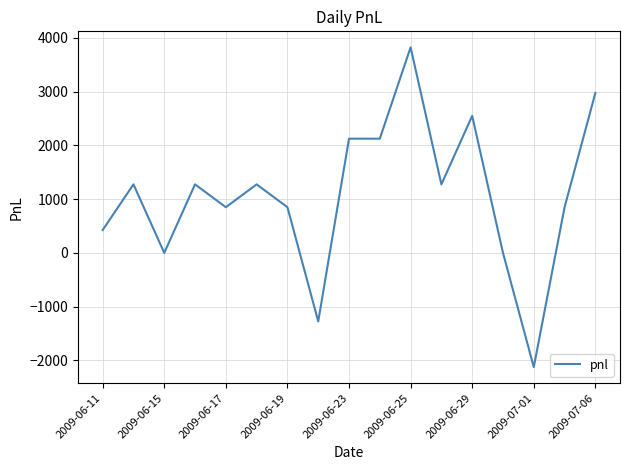

Is this an area chart (filled region under the line)?

No